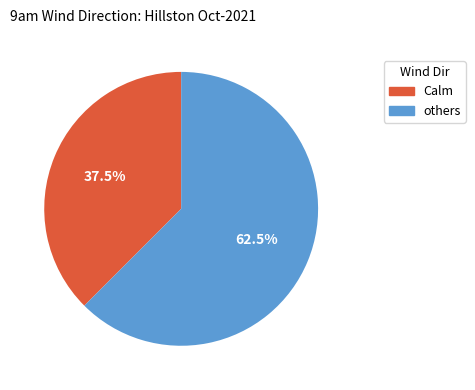

To the nearest percent, what is the difference between the largest and smallest slice percentages?

25%